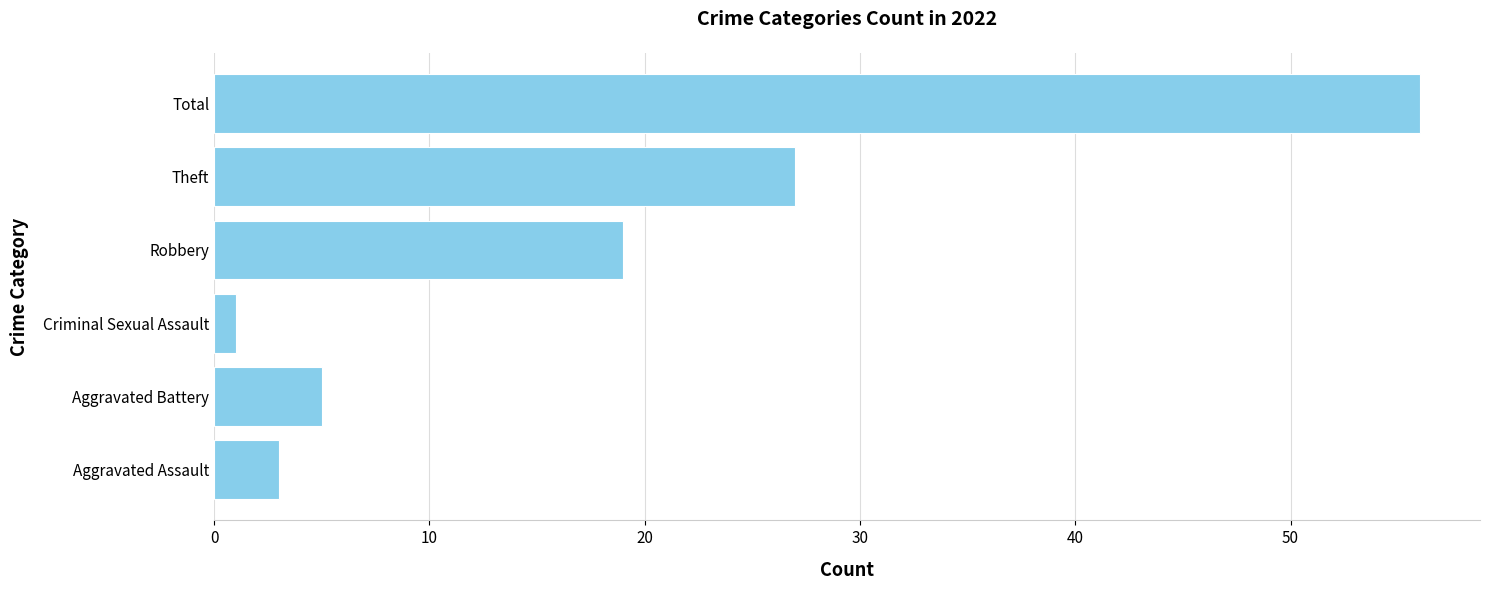

The chart shows a value of 56 at Total. True or false?

True